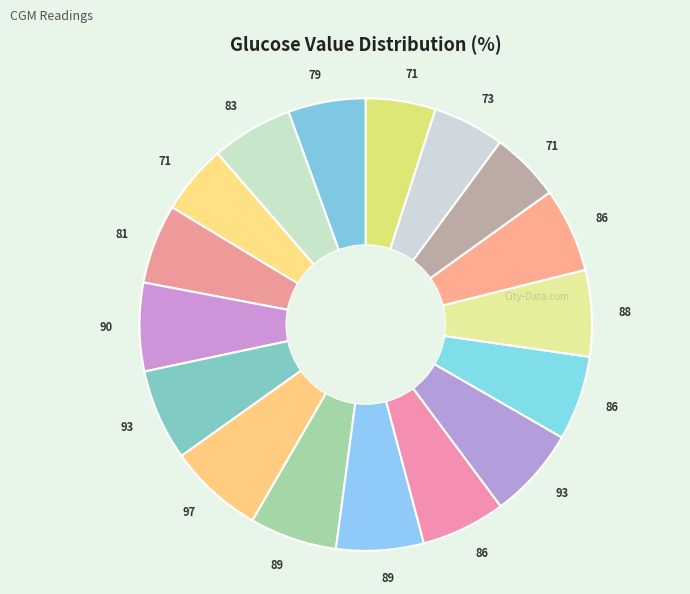

How many segments does this pie chart have?

17